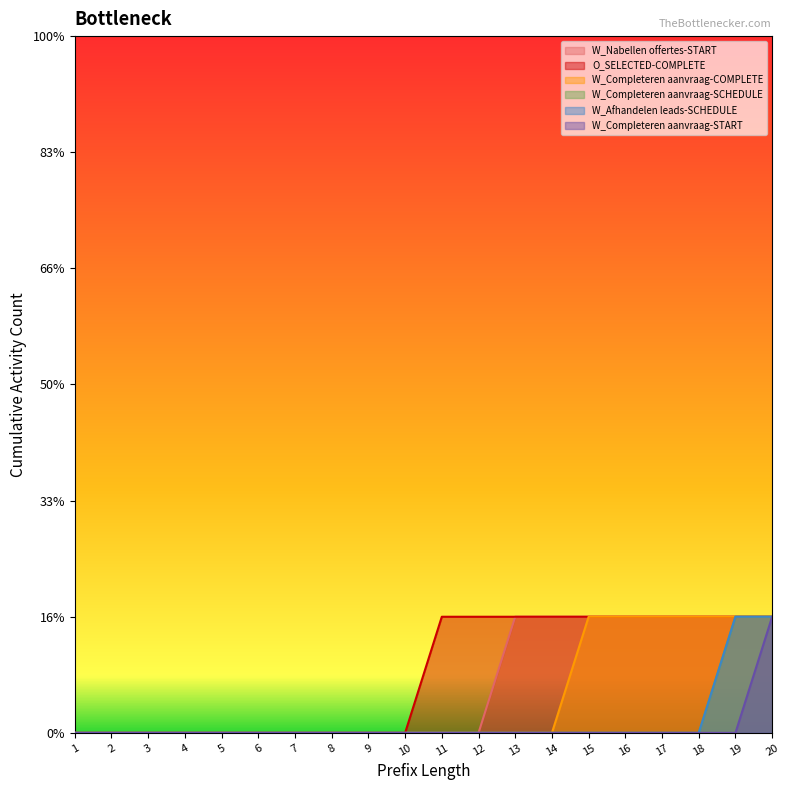

Between 12 and 20, which is larger?

20